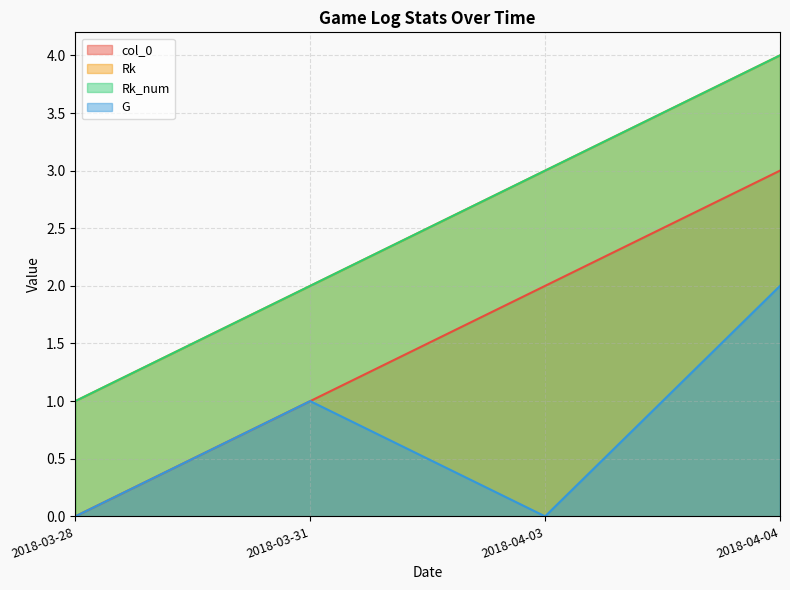

What is the sum of the G values at 2018-03-31 and 2018-03-28?

1